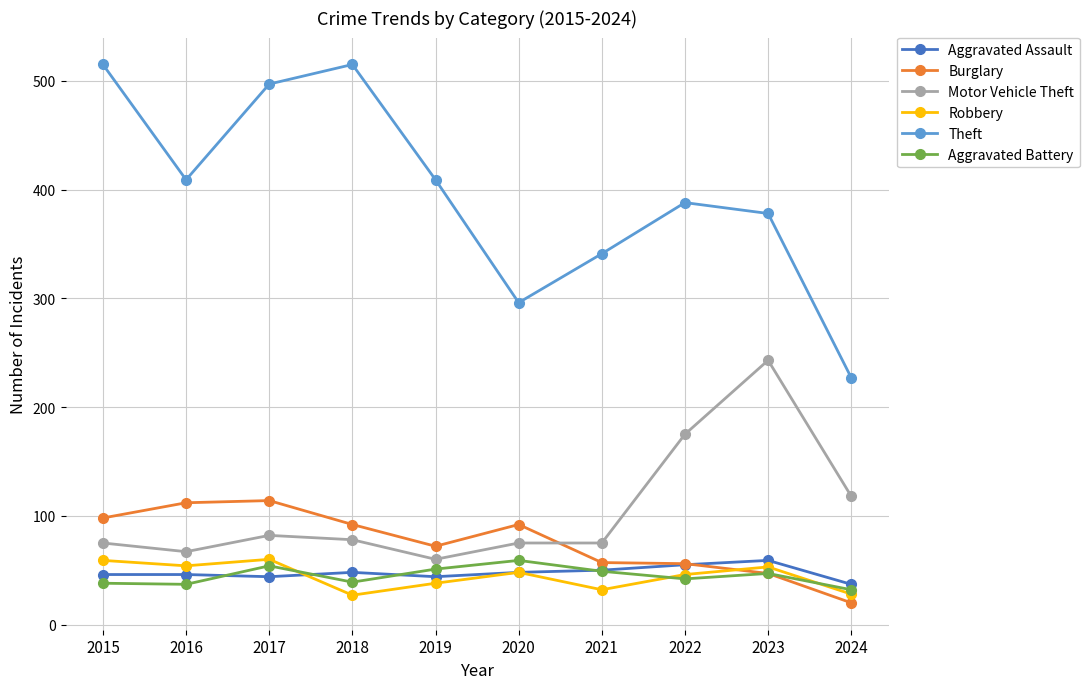

Is it true that Motor Vehicle Theft equals 34 at 2018?

False